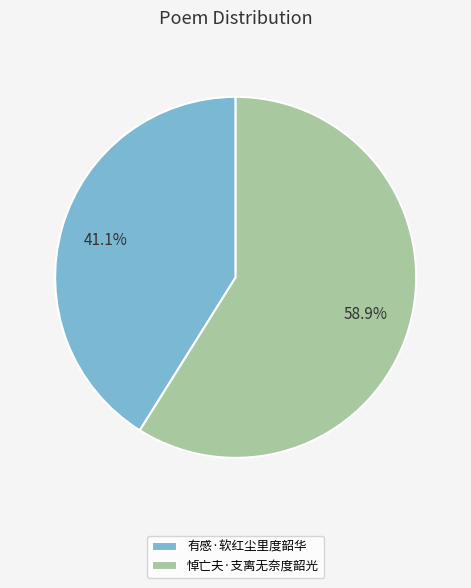

What is the ratio of the value at 有感·软红尘里度韶华 to the value at 悼亡夫·支离无奈度韶光?

0.7